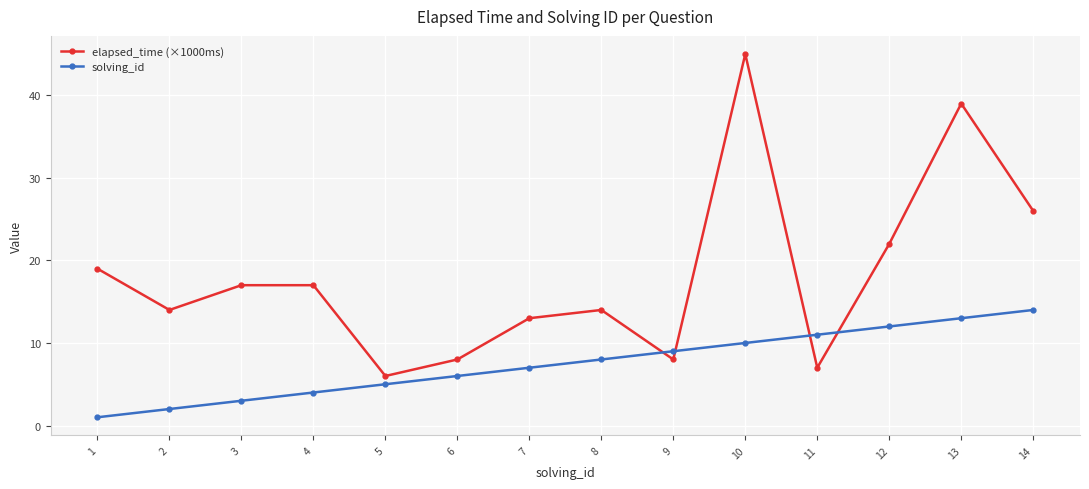

Is it true that elapsed_time (×1000ms) equals 29 at 3?

False